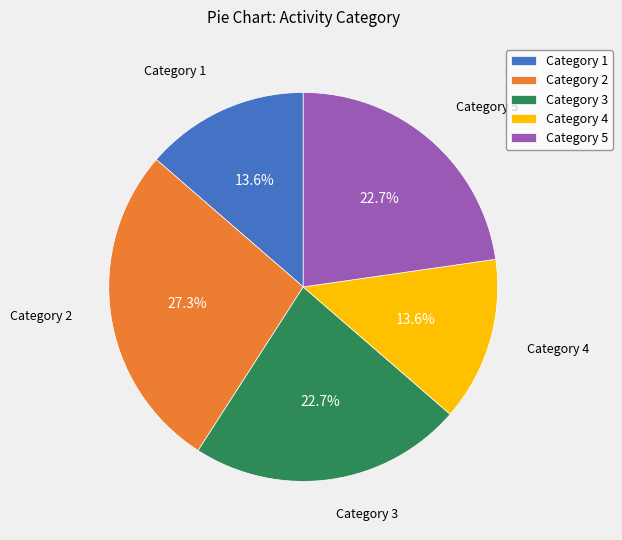

Between Category 5 and Category 4, which is larger?

Category 5